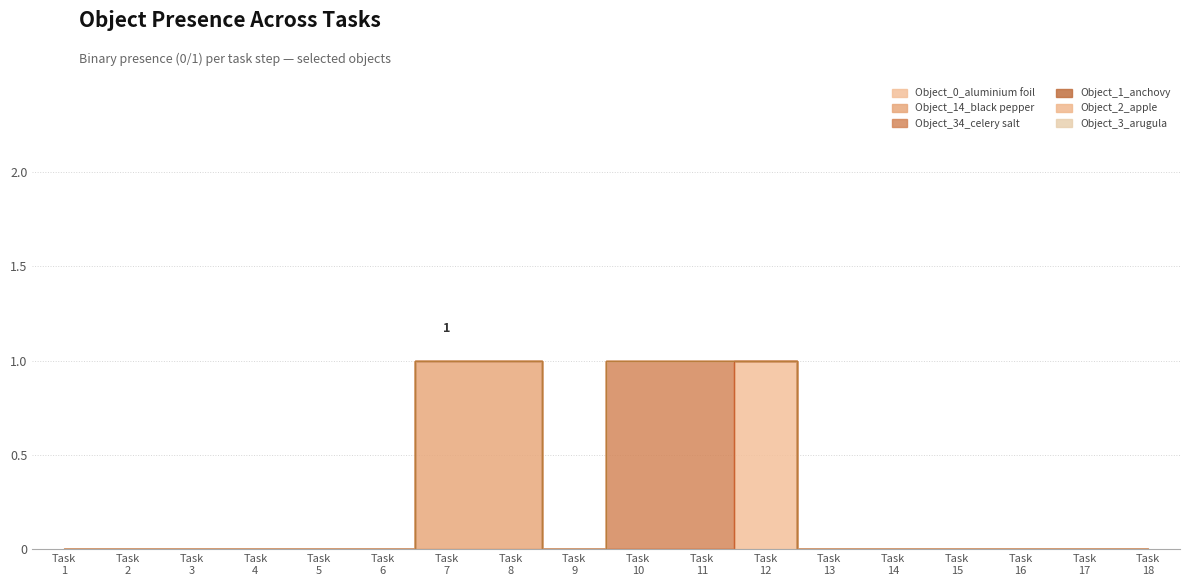

Reading left to right, transcribe all the data shown in this chart.

Object_0_aluminium foil: 1=0	2=0	3=0	4=0	5=0	6=0	7=0	8=0	9=0	10=0	11=0	12=1	13=0	14=0	15=0	16=0	17=0	18=0
Object_14_black pepper: 1=0	2=0	3=0	4=0	5=0	6=0	7=1	8=1	9=0	10=0	11=0	12=0	13=0	14=0	15=0	16=0	17=0	18=0
Object_34_celery salt: 1=0	2=0	3=0	4=0	5=0	6=0	7=0	8=0	9=0	10=1	11=1	12=0	13=0	14=0	15=0	16=0	17=0	18=0
Object_1_anchovy: 1=0	2=0	3=0	4=0	5=0	6=0	7=0	8=0	9=0	10=0	11=0	12=0	13=0	14=0	15=0	16=0	17=0	18=0
Object_2_apple: 1=0	2=0	3=0	4=0	5=0	6=0	7=0	8=0	9=0	10=0	11=0	12=0	13=0	14=0	15=0	16=0	17=0	18=0
Object_3_arugula: 1=0	2=0	3=0	4=0	5=0	6=0	7=0	8=0	9=0	10=0	11=0	12=0	13=0	14=0	15=0	16=0	17=0	18=0